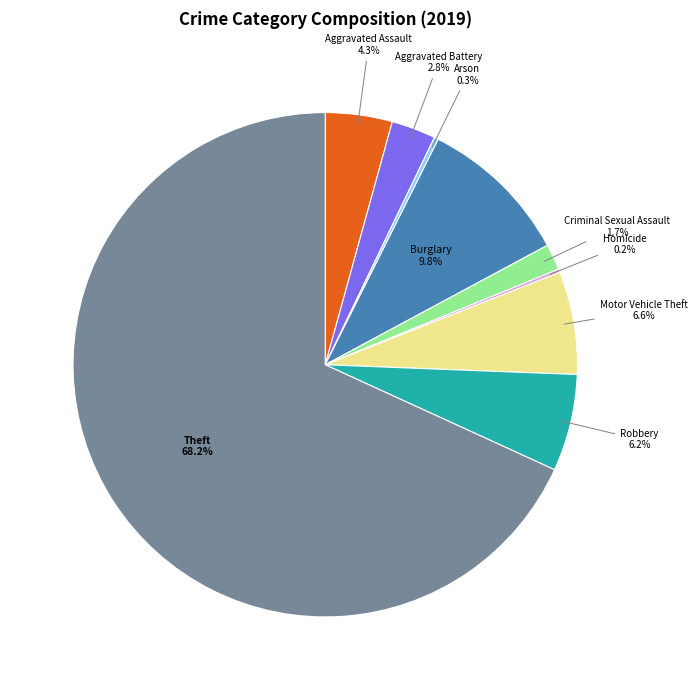

To the nearest percent, what percentage of the pie is Theft?

68%